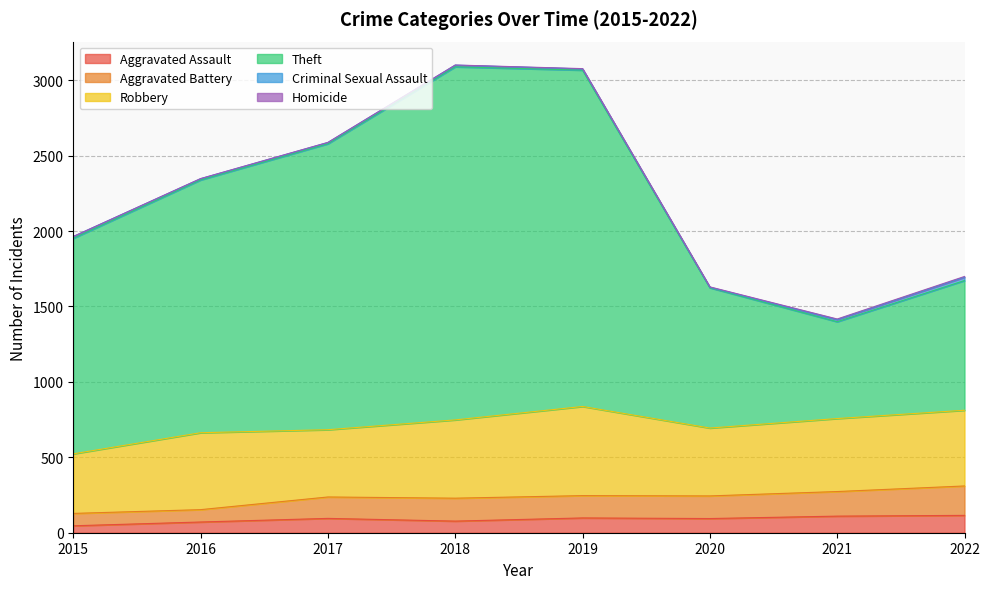

Does the chart display data point markers on the line(s)?

No